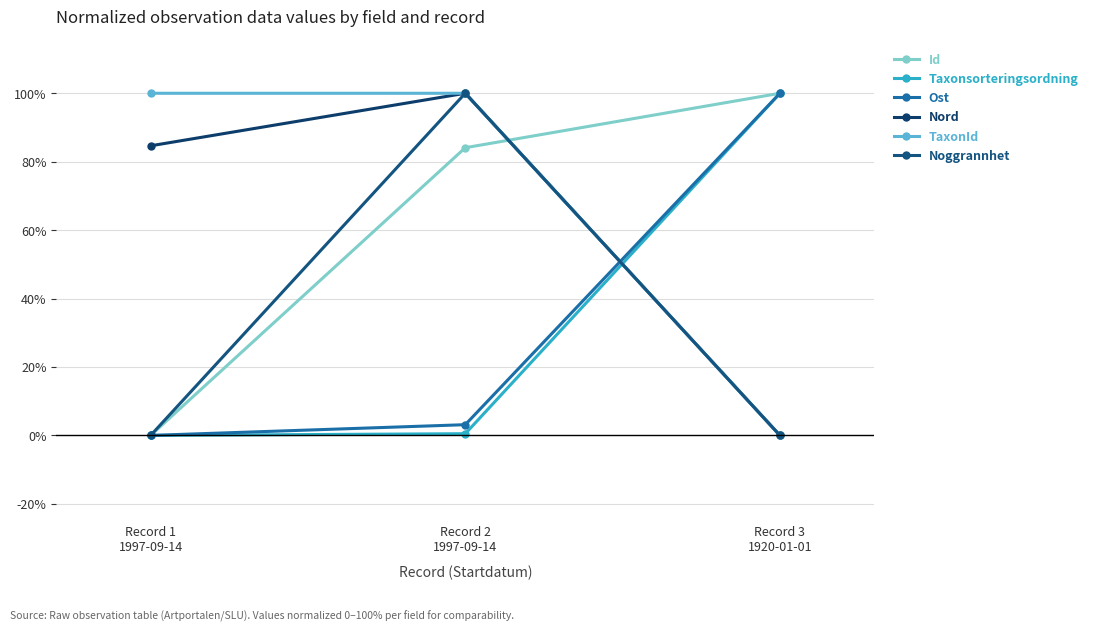

How many lines are shown in the chart?

6